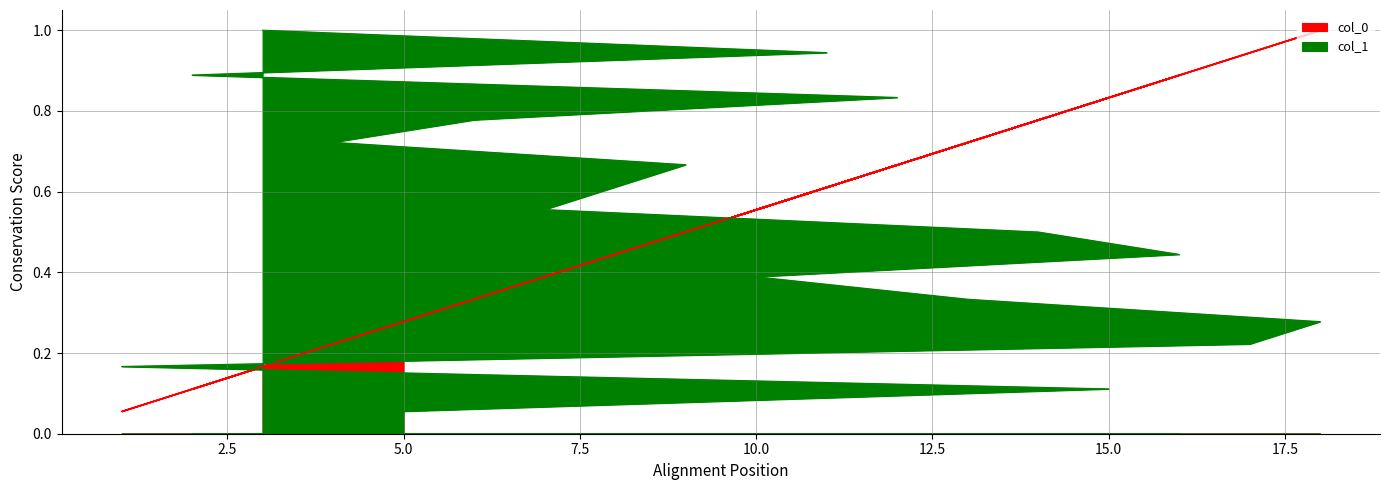

Which category has the highest value in the col_0 series?

18